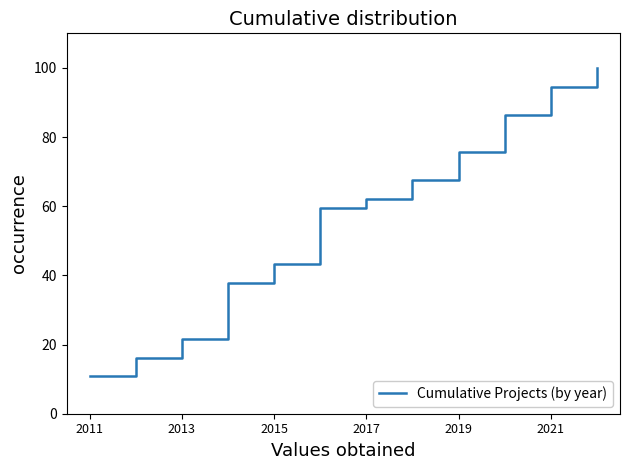

What is the smallest value displayed?

10.8